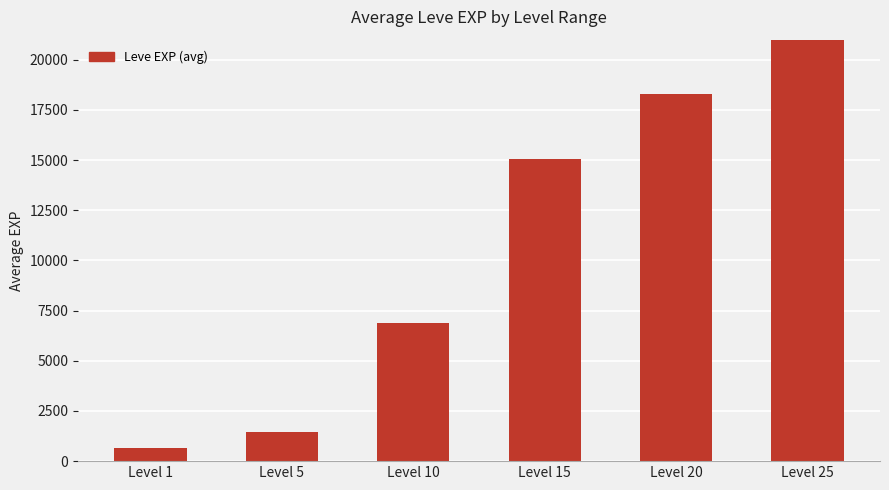

At which category does the chart reach its minimum across all series?

Level 1